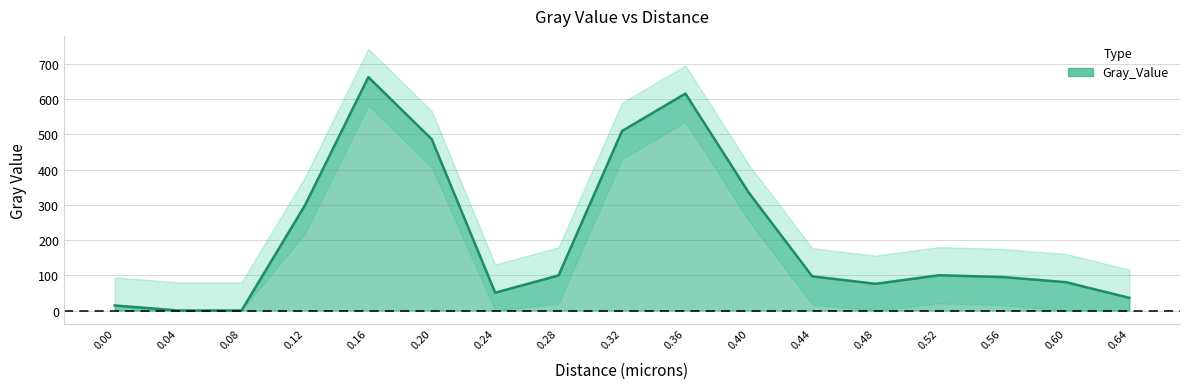

What is the difference between the second highest and minimum values?

616.2